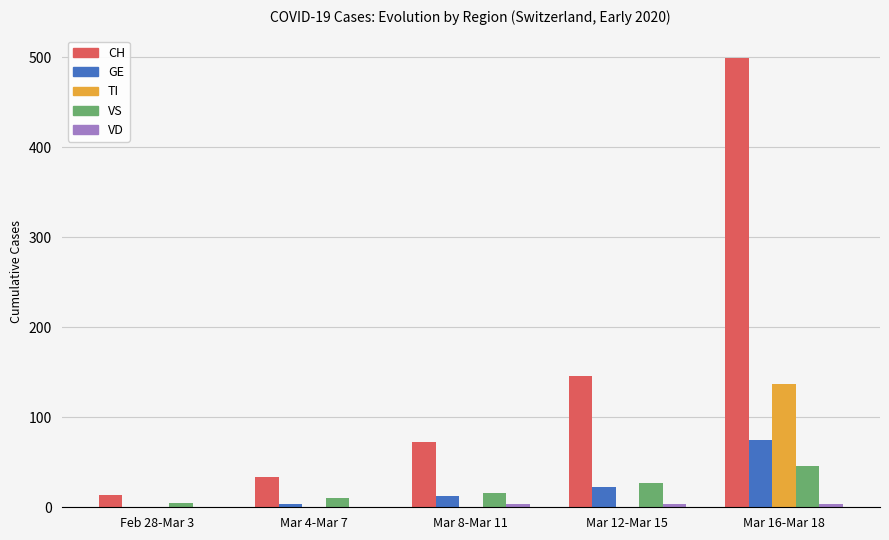

Which series changed the most between Feb 28-Mar 3 and Mar 16-Mar 18?

CH